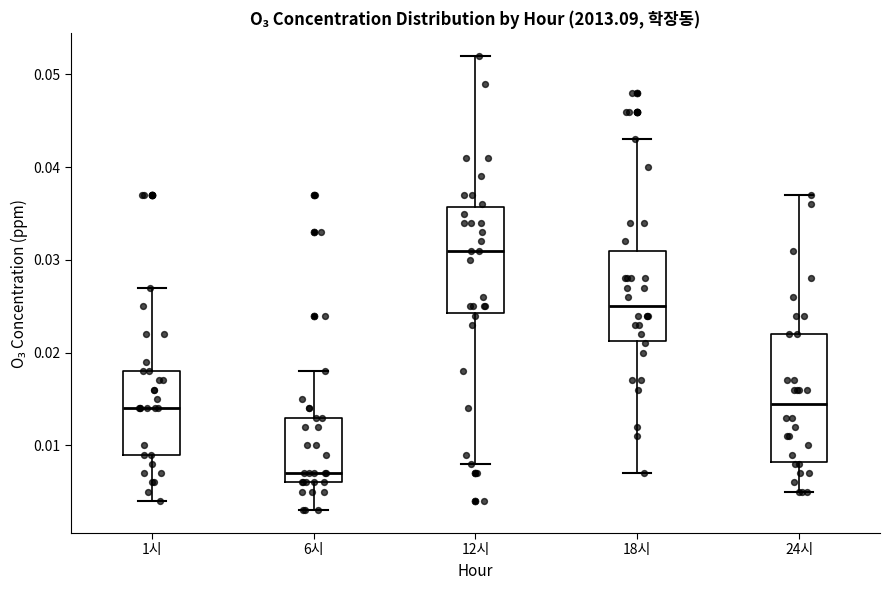

Which box's median line is the lowest?

6시